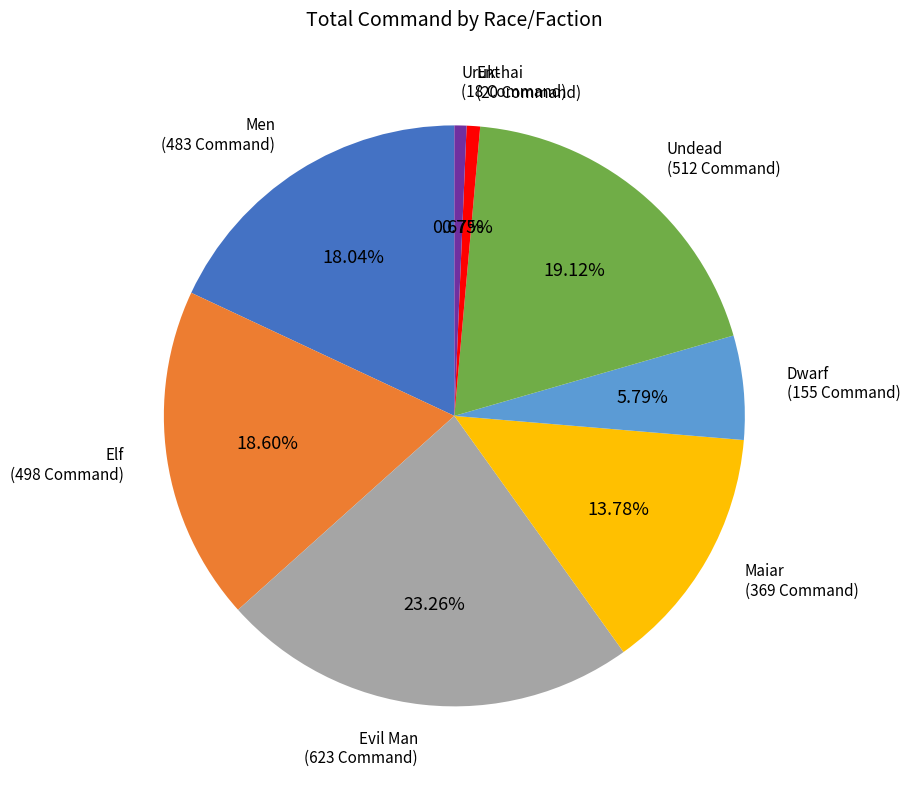

Does any single category account for the majority?

No